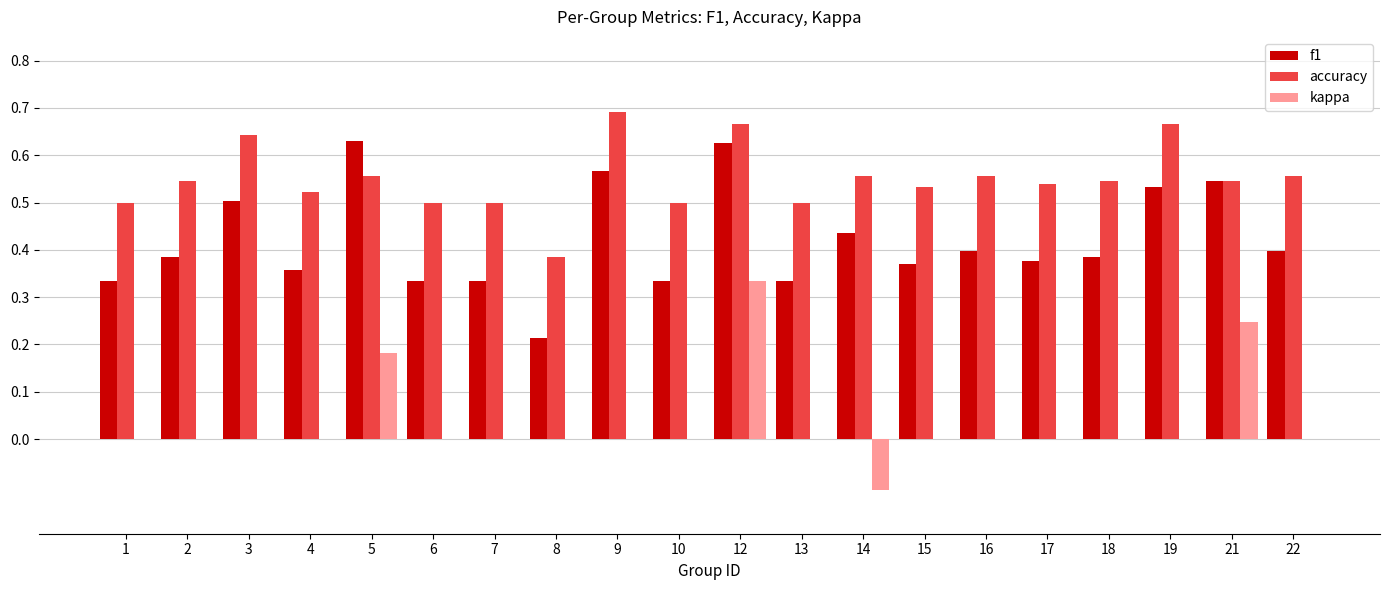

At which category does the chart reach its peak across all series?

9